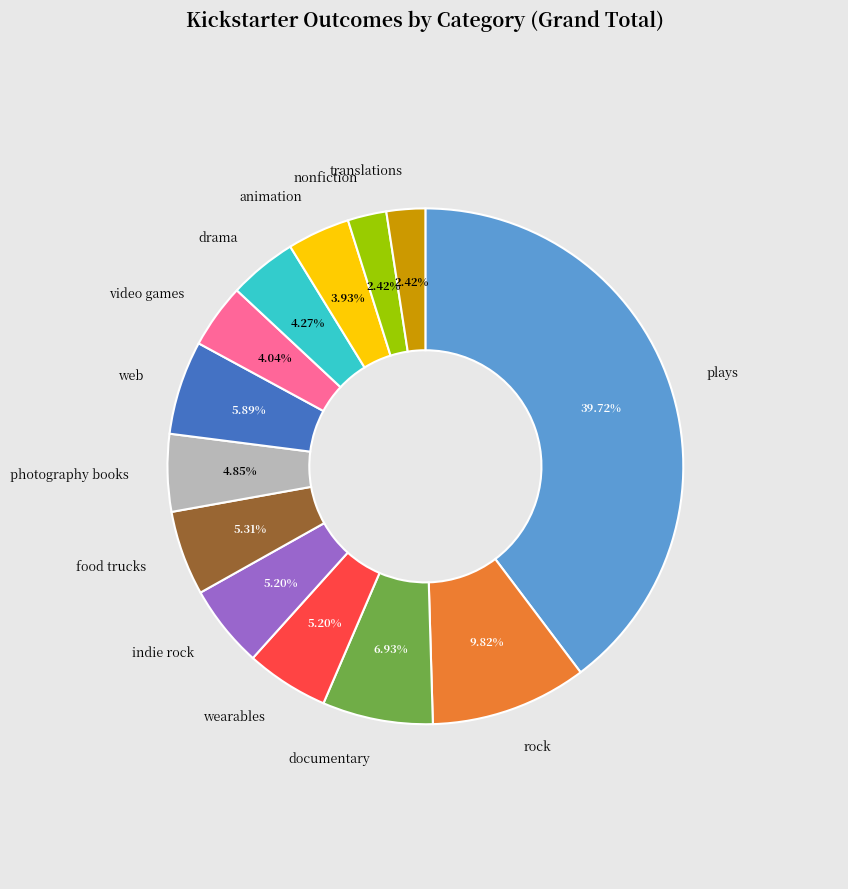

Is there a majority slice in this chart?

No